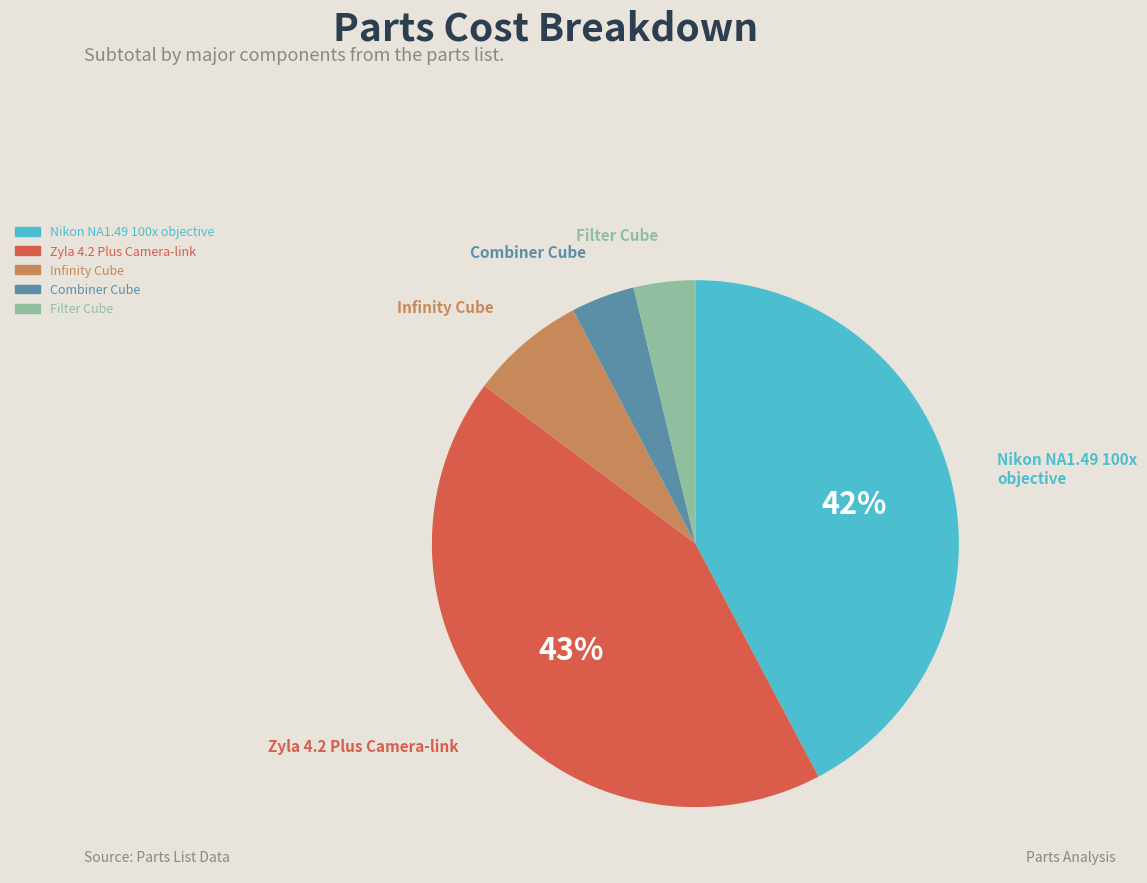

Which has a higher value, Nikon NA1.49 100x objective or Zyla 4.2 Plus Camera-link?

Zyla 4.2 Plus Camera-link